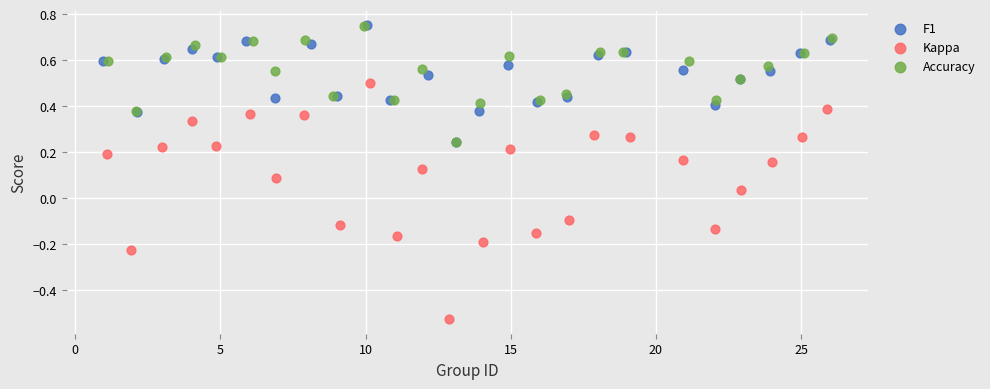

What are all the series names shown in the legend?

F1, Kappa, Accuracy